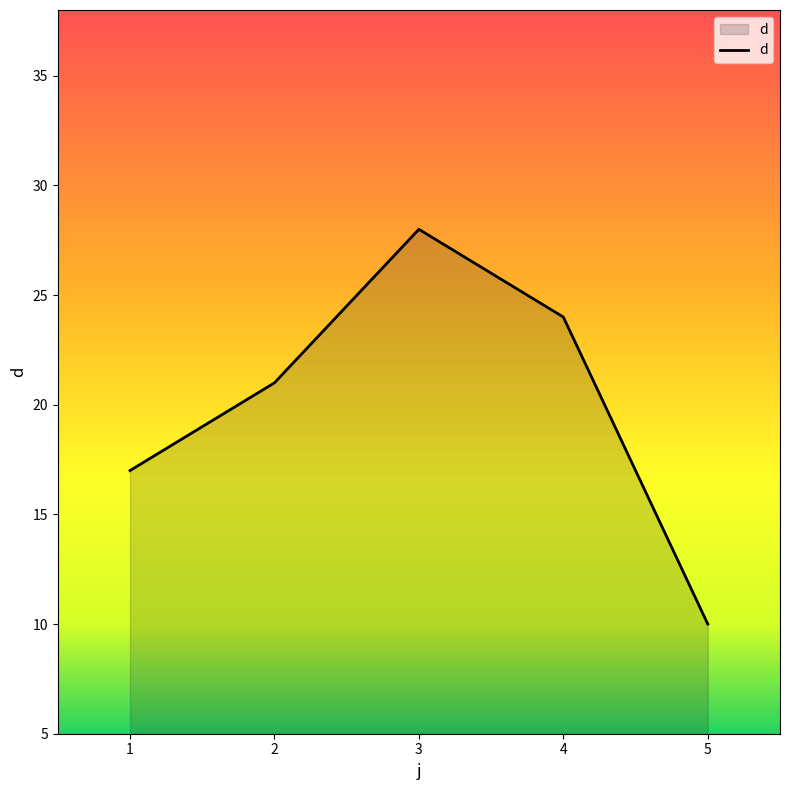

How many values are between 17 and 24?

3